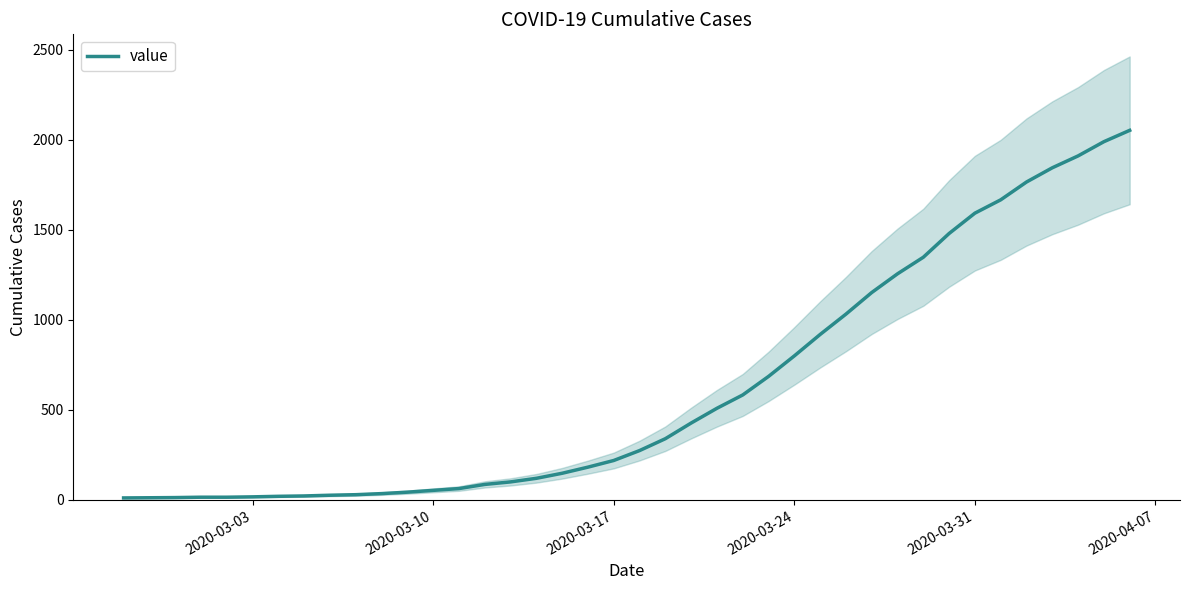

What is the value of the 38th point from the left?

1911